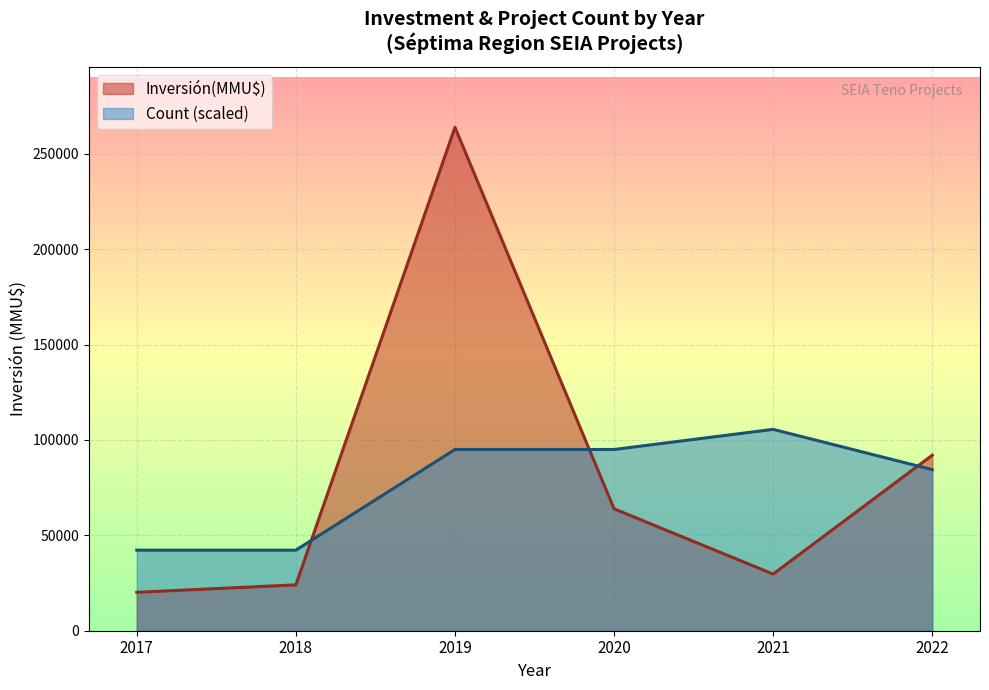

Rank the series by their maximum value, from lowest to highest.

Count (scaled), Inversión(MMU$)